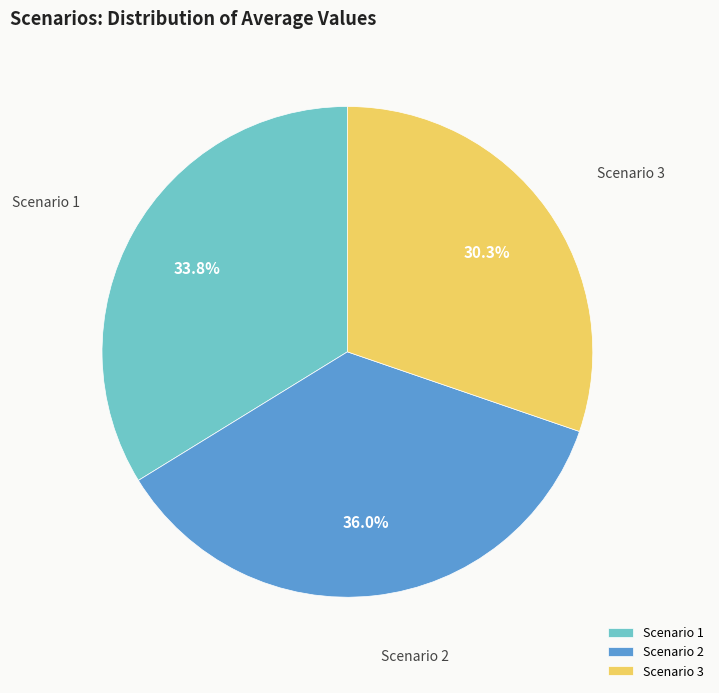

To the nearest percent, what percentage of the pie is Scenario 1?

34%